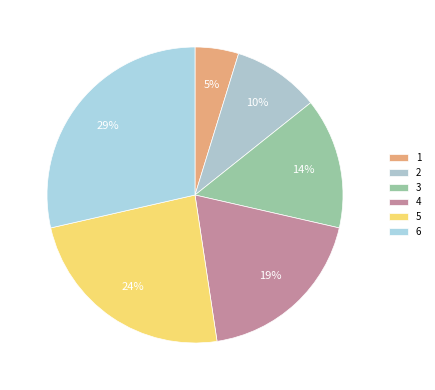

Combined, do 5 and 4 account for over 50%?

No